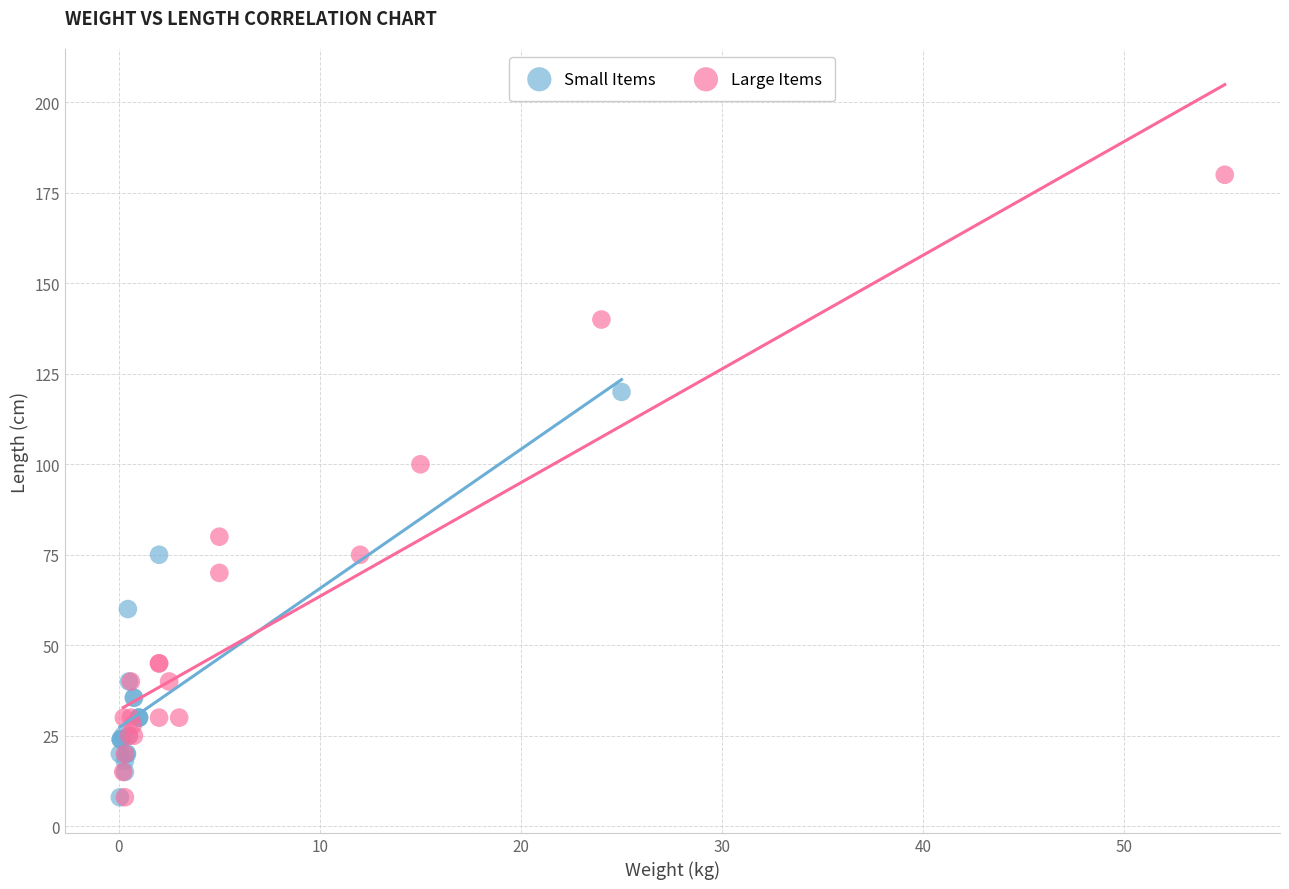

Which series contains the highest Y value?

Large Items